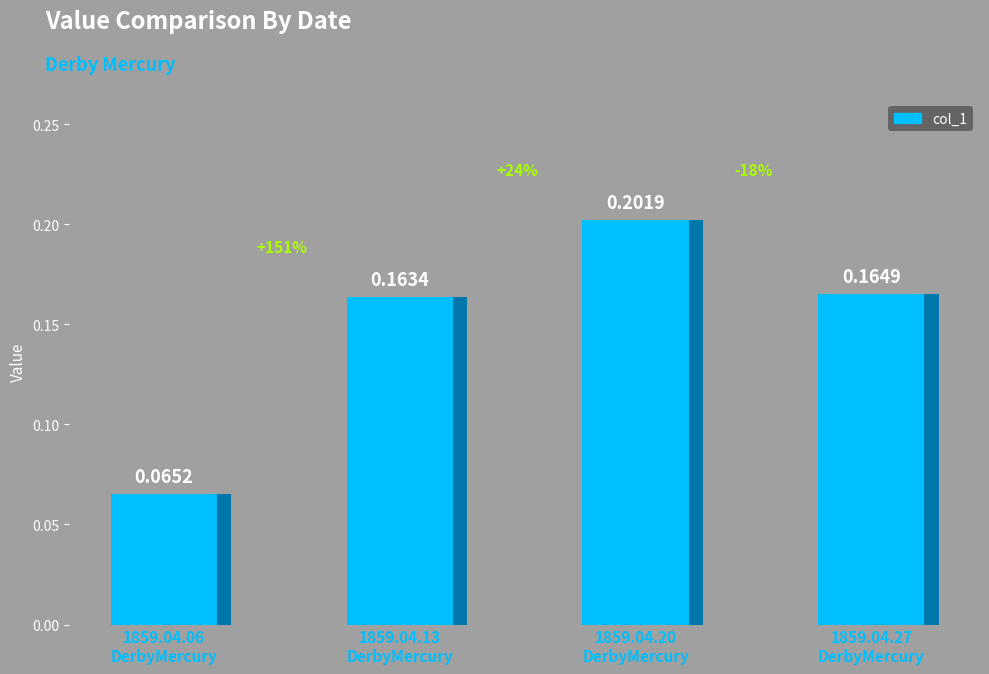

The chart shows a value of 0.1 at 1859.04.27
DerbyMercury. True or false?

False